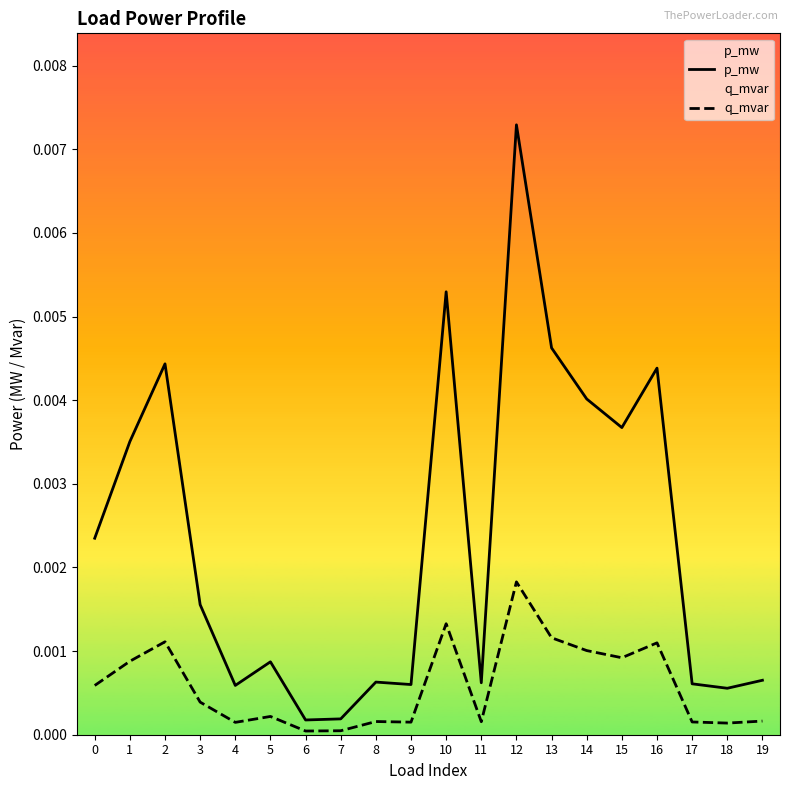

At how many categories does at least one series exceed 0?

20